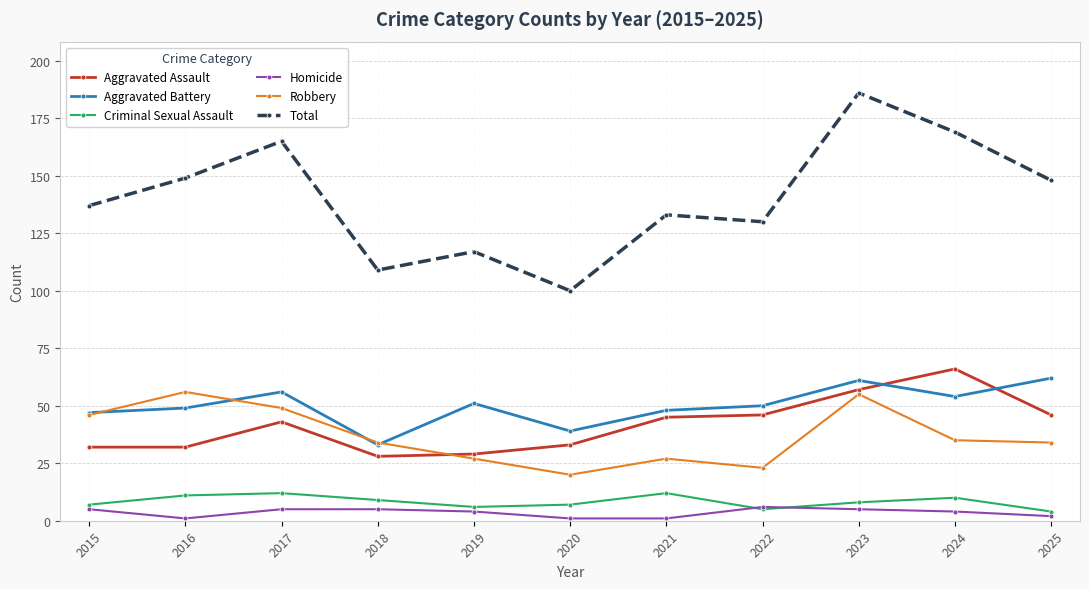

Reading left to right, list all the values displayed in this chart.

Aggravated Assault: 32	32	43	28	29	33	45	46	57	66	46
Aggravated Battery: 47	49	56	33	51	39	48	50	61	54	62
Criminal Sexual Assault: 7	11	12	9	6	7	12	5	8	10	4
Homicide: 5	1	5	5	4	1	1	6	5	4	2
Robbery: 46	56	49	34	27	20	27	23	55	35	34
Total: 137	149	165	109	117	100	133	130	186	169	148